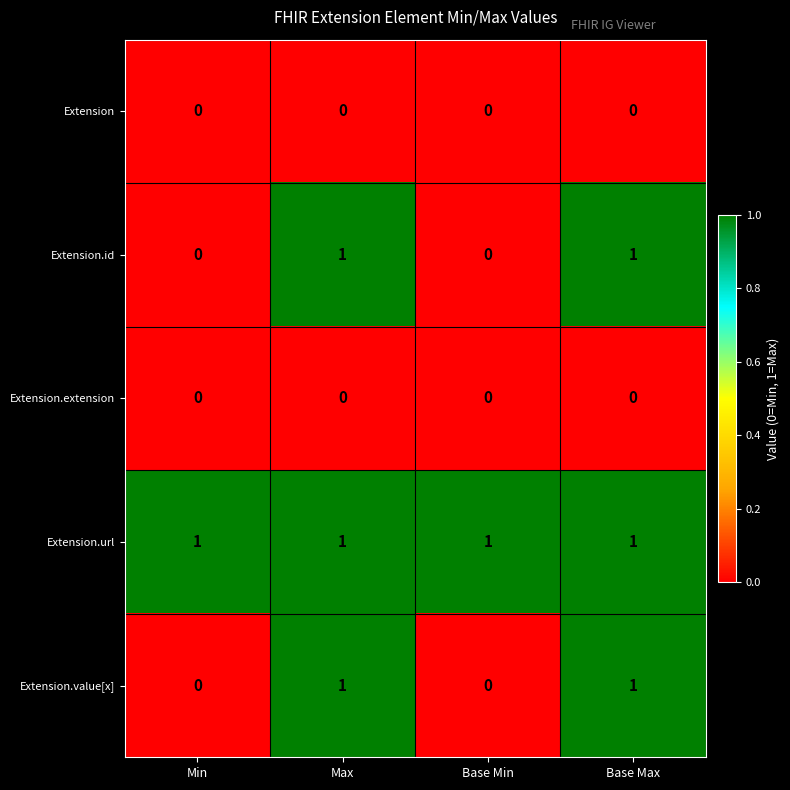

Reading left to right, what are all the values shown in this chart?

Extension: 0	0	0	0
Extension.id: 0	1	0	1
Extension.extension: 0	0	0	0
Extension.url: 1	1	1	1
Extension.value[x]: 0	1	0	1